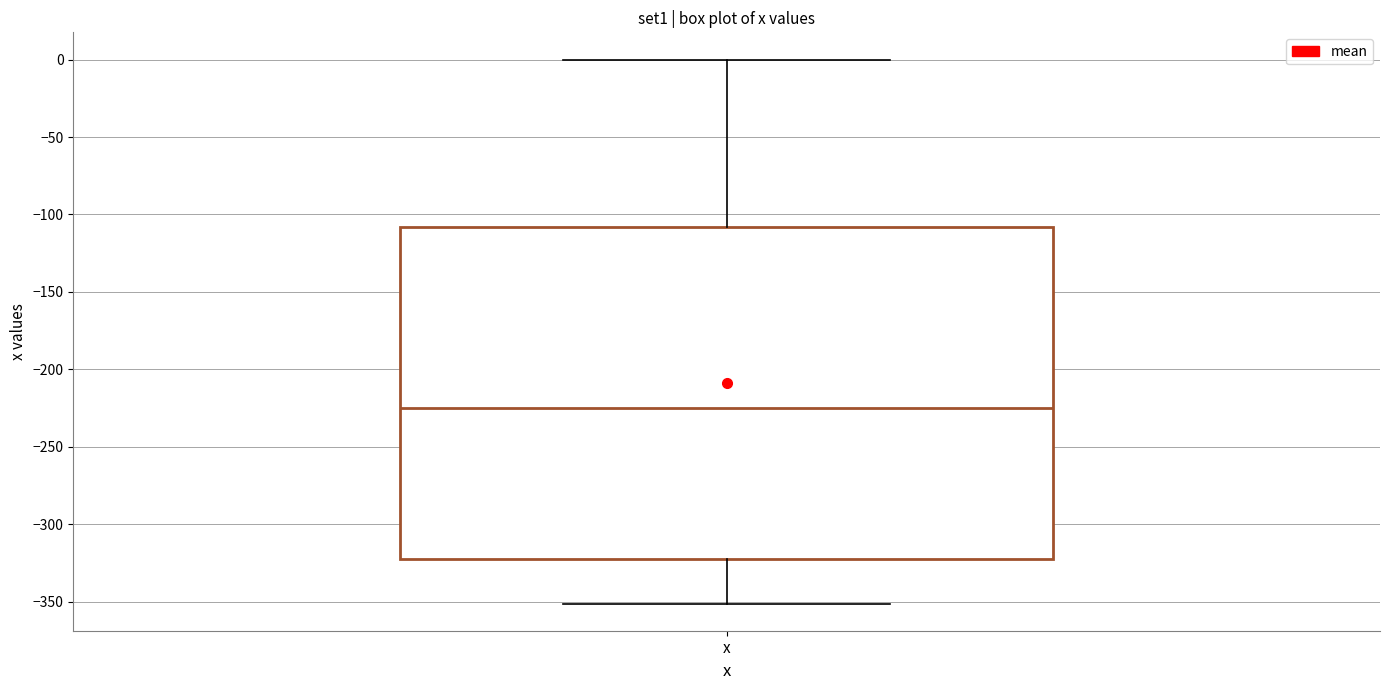

Read this box plot against the y-axis: the position of the median line, the range covered by the box, and the ends of both whiskers. The values are not printed on the chart, so give them approximately, as read against the axis.

median -225, box -320 to -110, whiskers -350 to 0